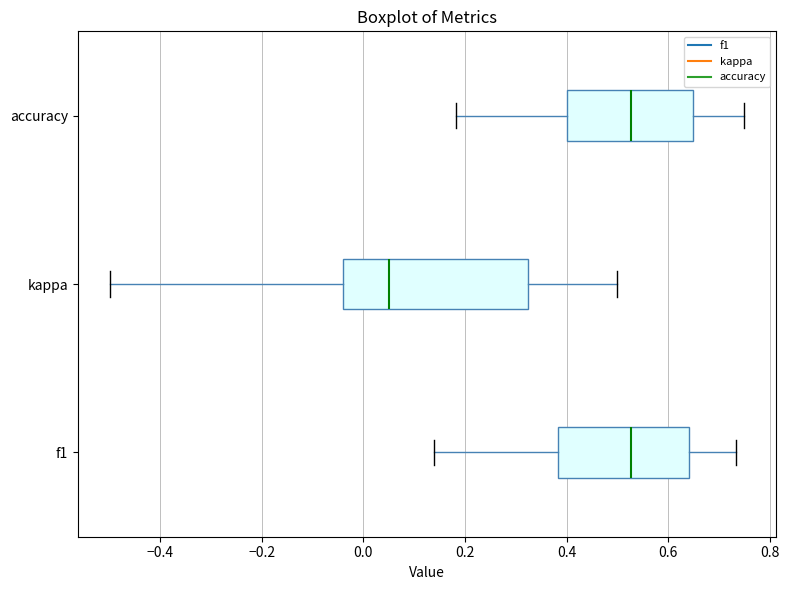

Which box is the widest, from its left edge to its right edge?

kappa